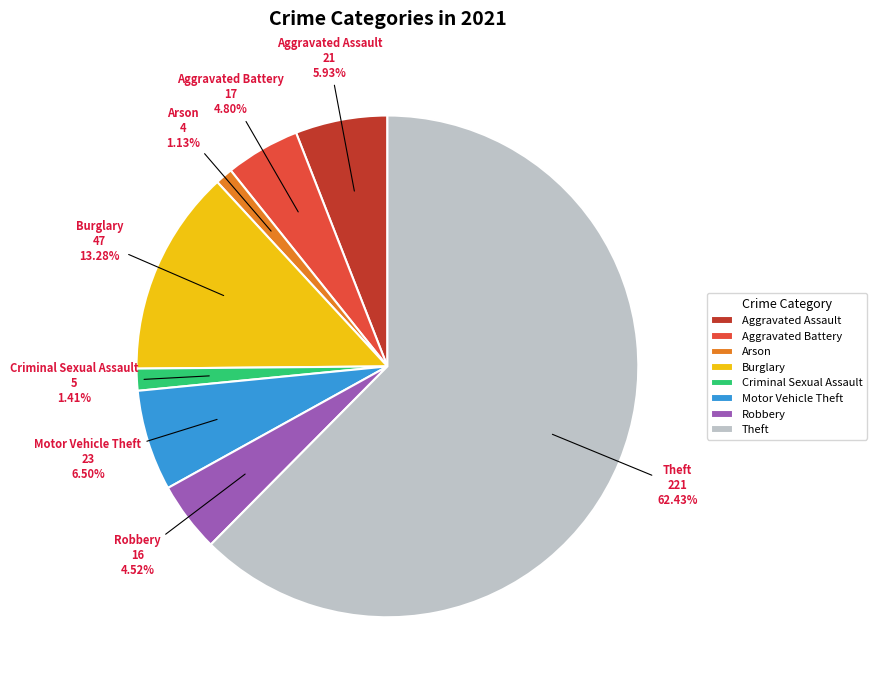

The Aggravated Battery slice represents 14% of the pie. True or false?

False